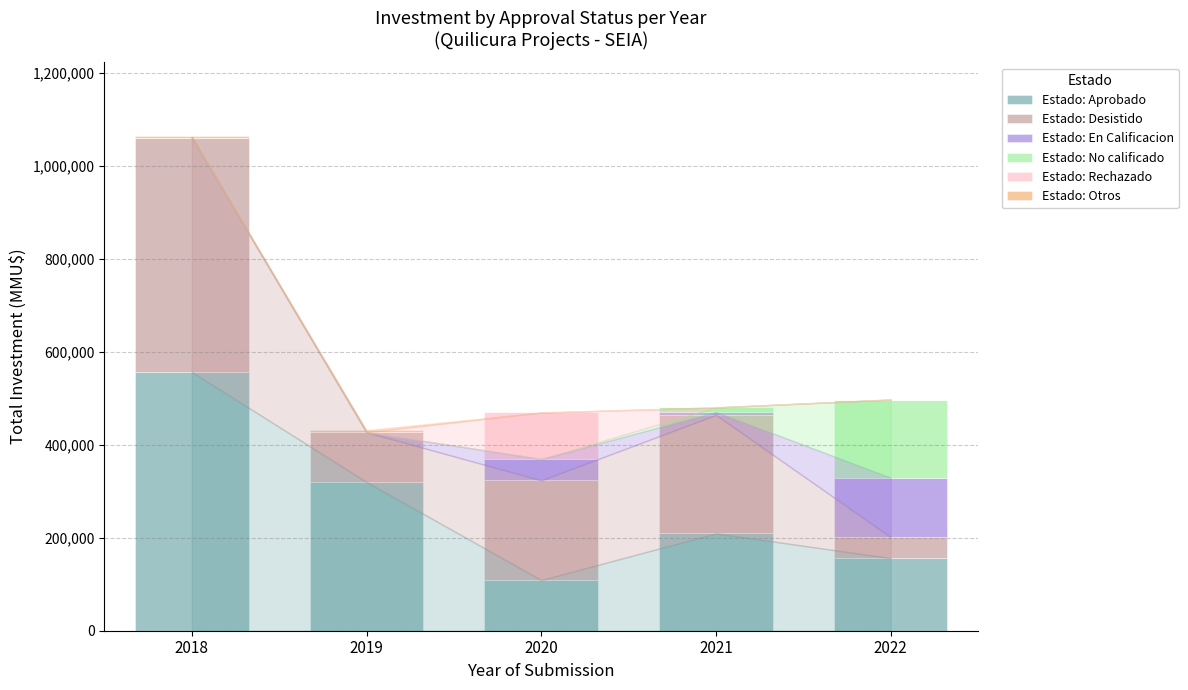

What is the highest value of the Estado: Aprobado series?

556765